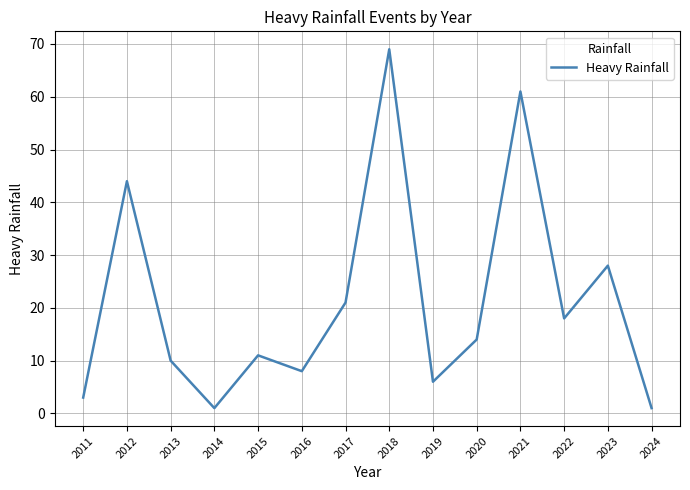

Reading left to right, list all the values displayed in this chart.

3	44	10	1	11	8	21	69	6	14	61	18	28	1